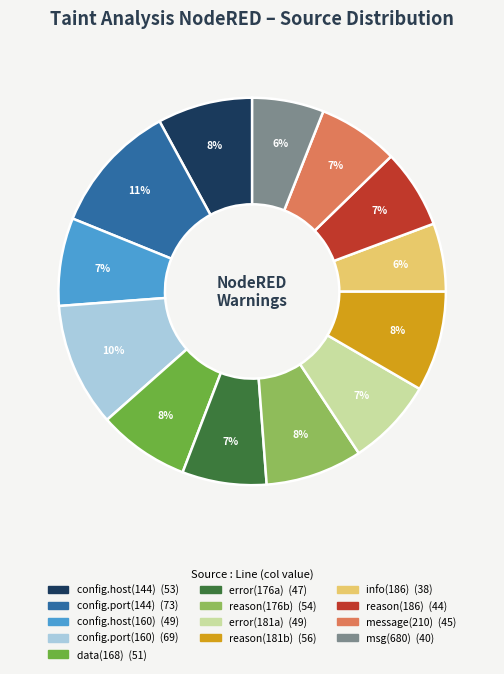

Does any single category account for the majority?

No